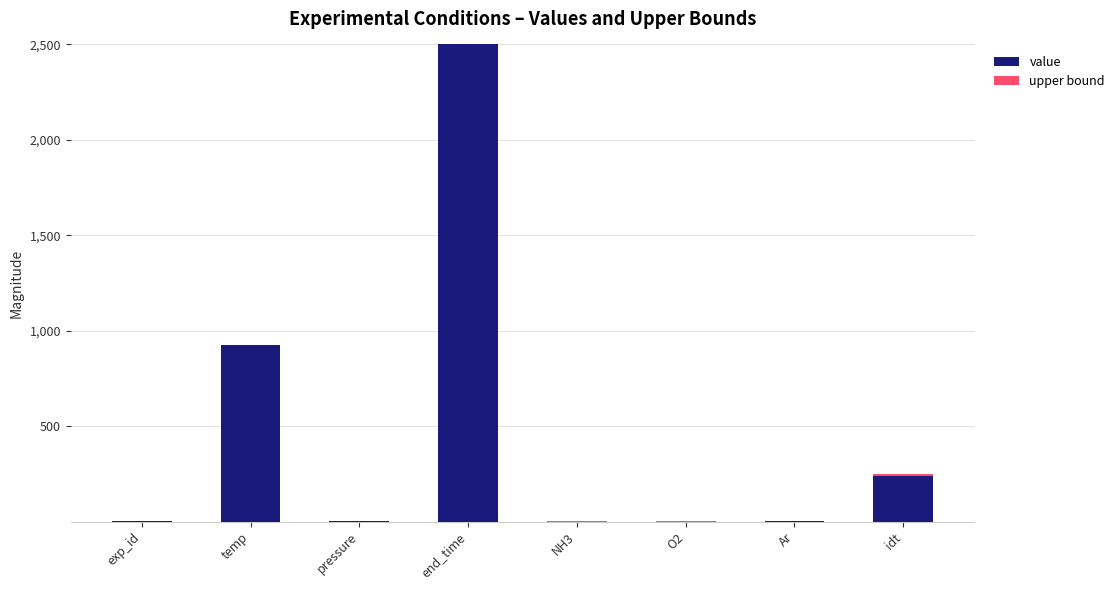

Which category has the highest value in the value series?

end_time